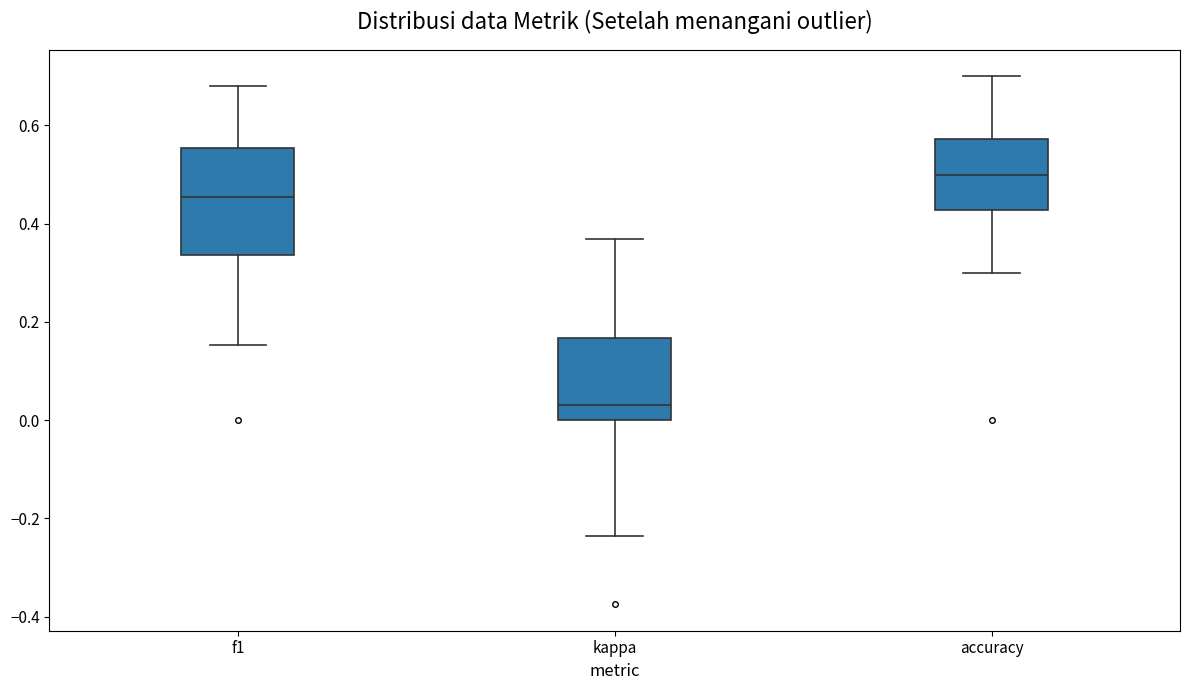

Which box's median line is the lowest?

kappa